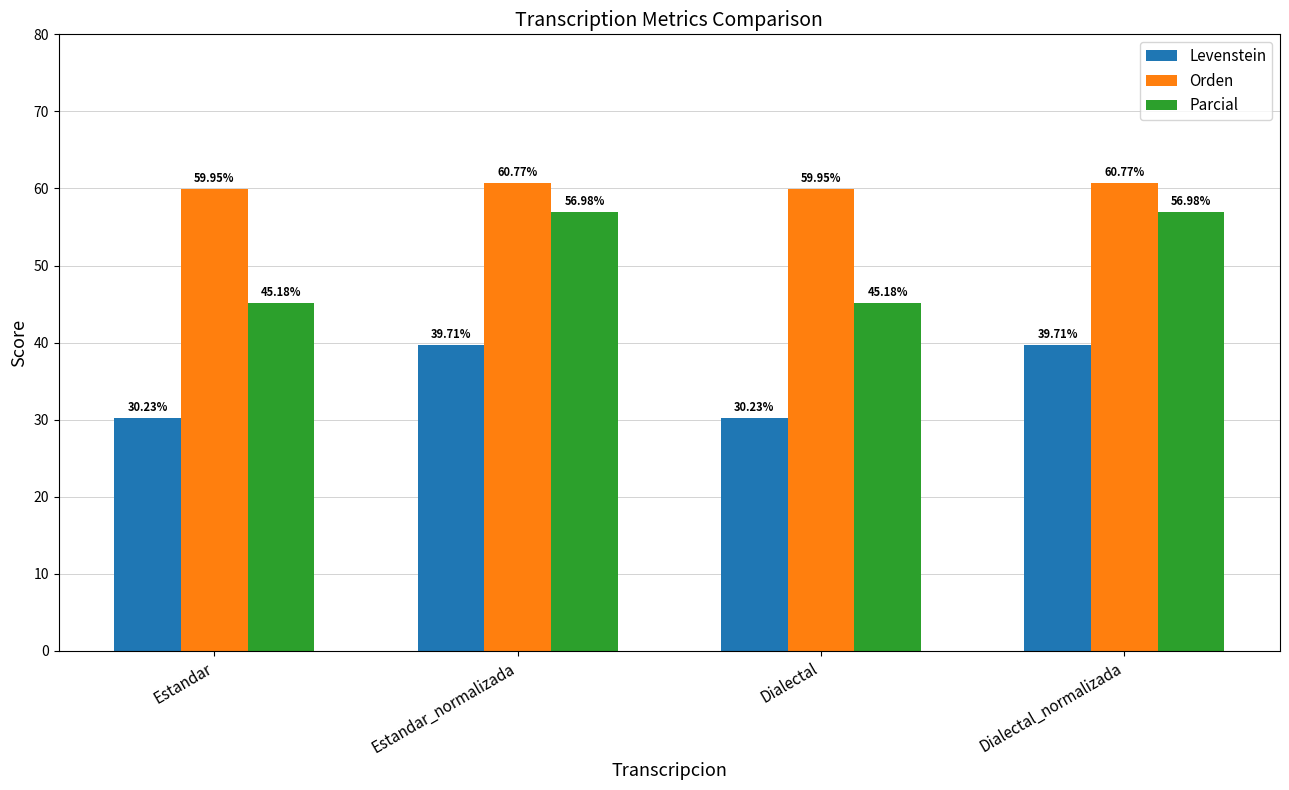

The value of Levenstein at Dialectal is 51.9. True or false?

False